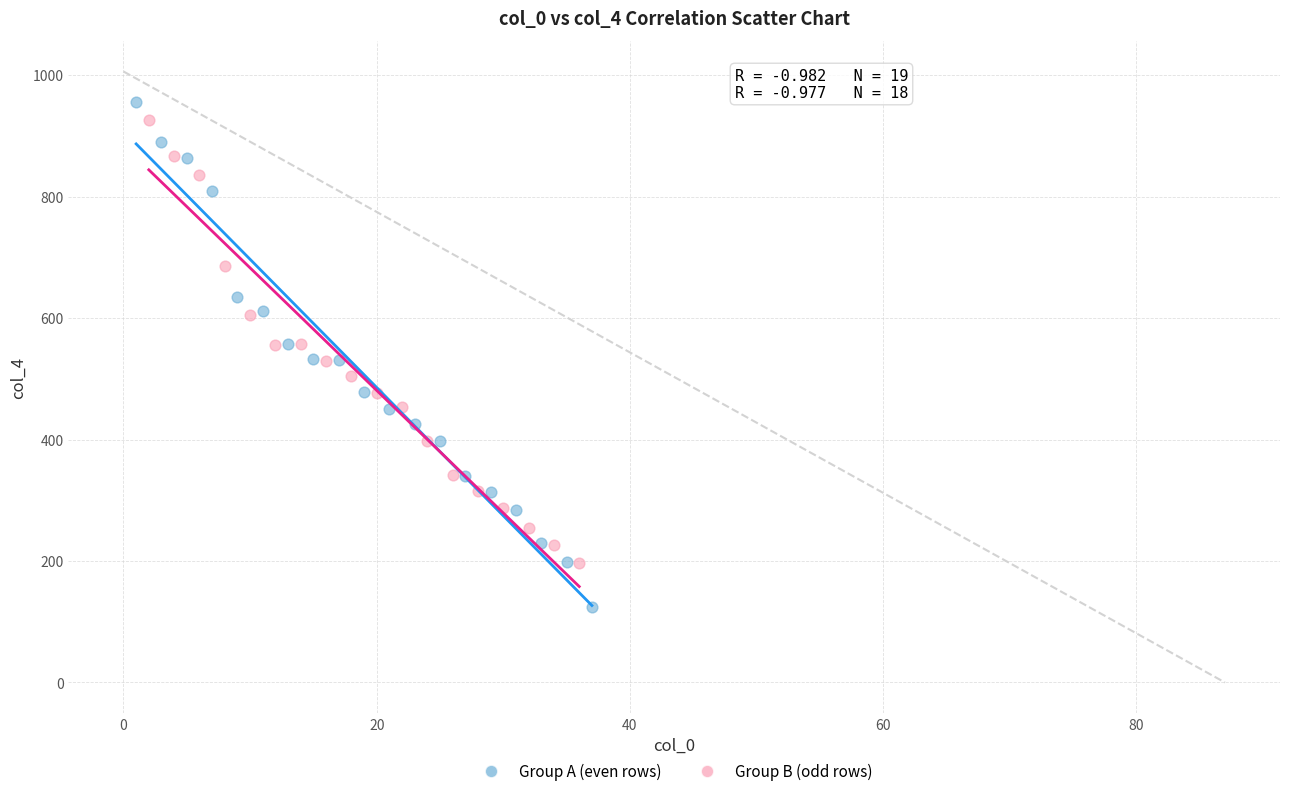

Which series has the widest spread of Y values?

Group A (even rows)